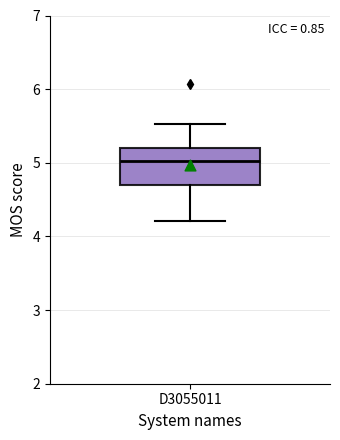

Read this box plot against the y-axis: the position of the median line, the range covered by the box, and the ends of both whiskers. The values are not printed on the chart, so give them approximately, as read against the axis.

median 5.0, box 4.7 to 5.2, whiskers 4.2 to 5.5